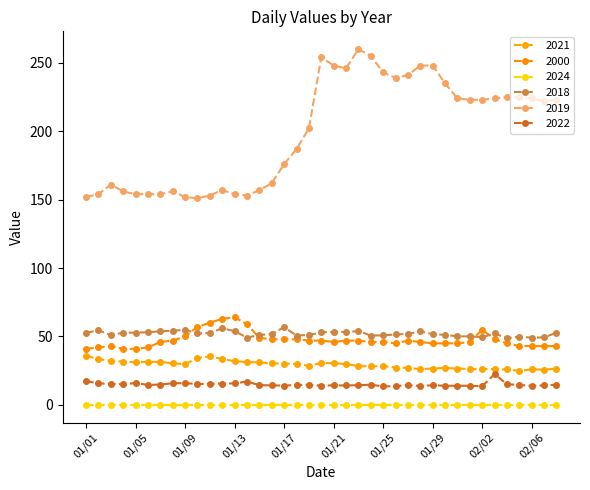

How many distinct data groups are displayed?

6